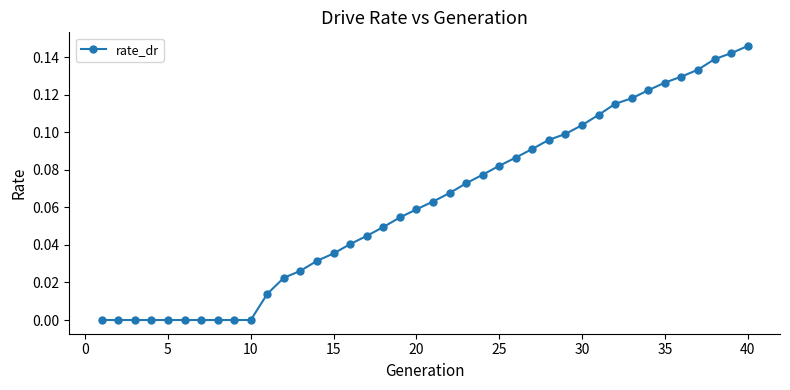

How many series are shown in this chart?

1